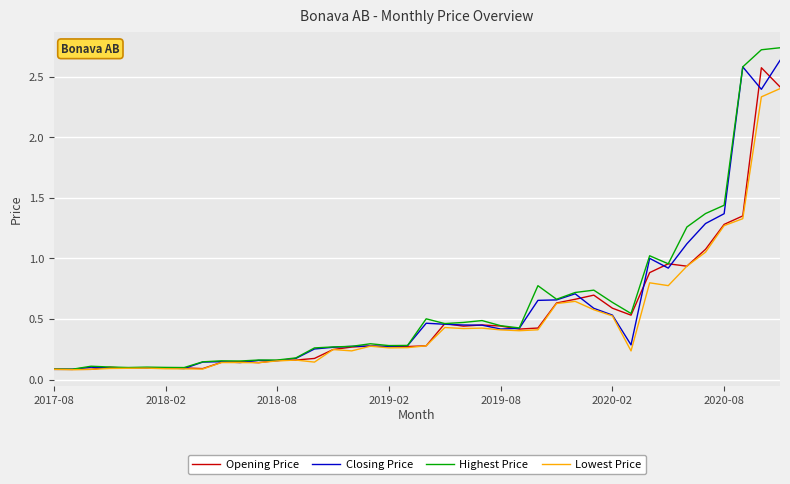

Which series has the largest range (max minus min)?

Highest Price